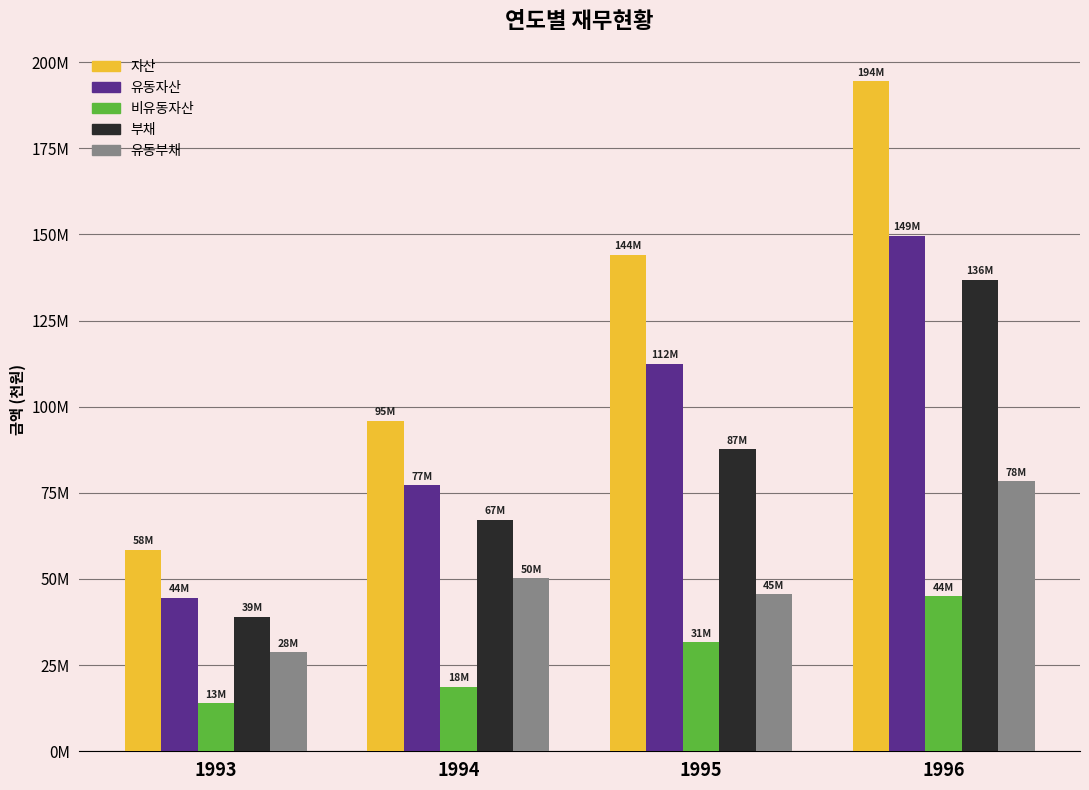

Is it true that 비유동자산 equals 18726070 at 1994?

True